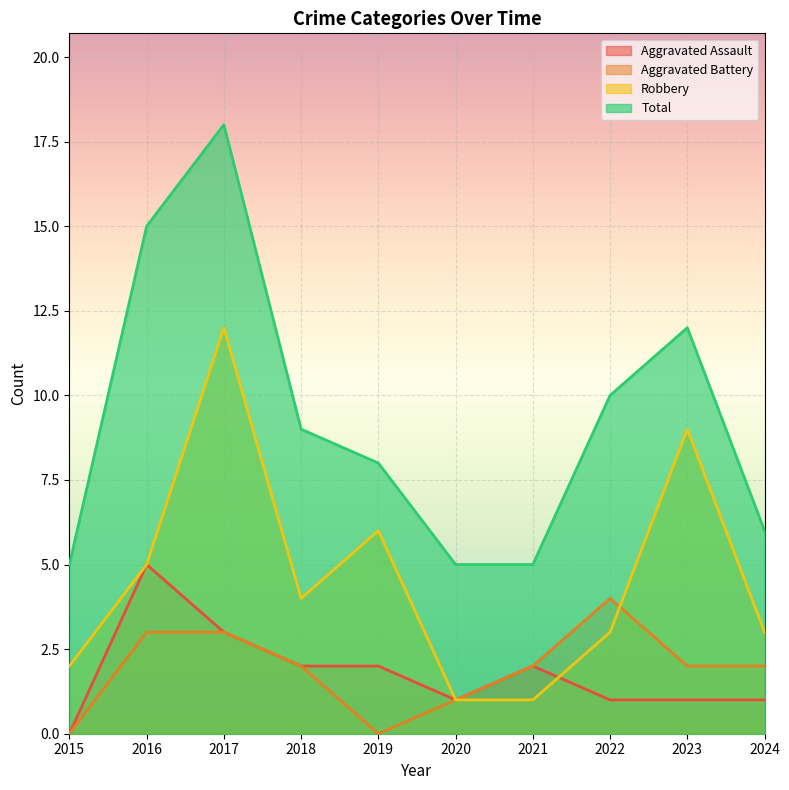

How many data points in Total are less than 9?

5